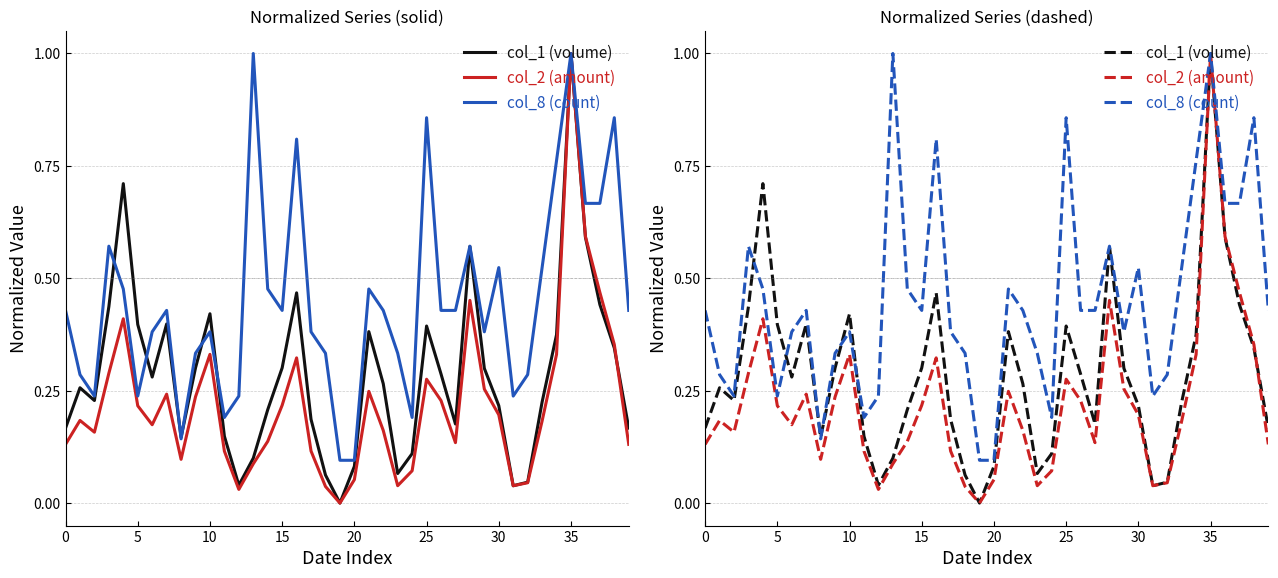

The col_2 (amount) series shows 0.1 at 10. True or false?

False